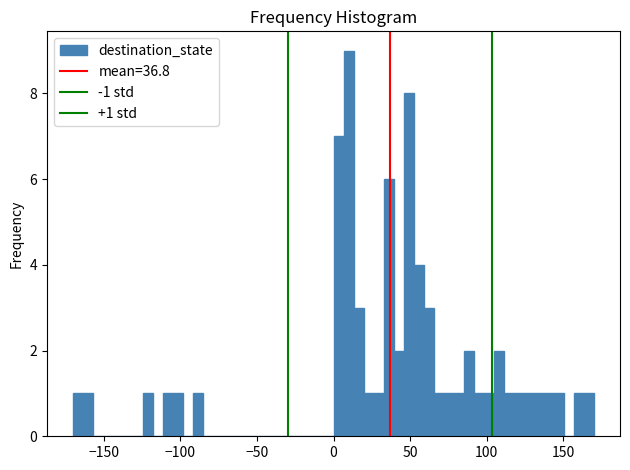

Read against the x-axis, roughly where is the centre of the tallest bar?

10